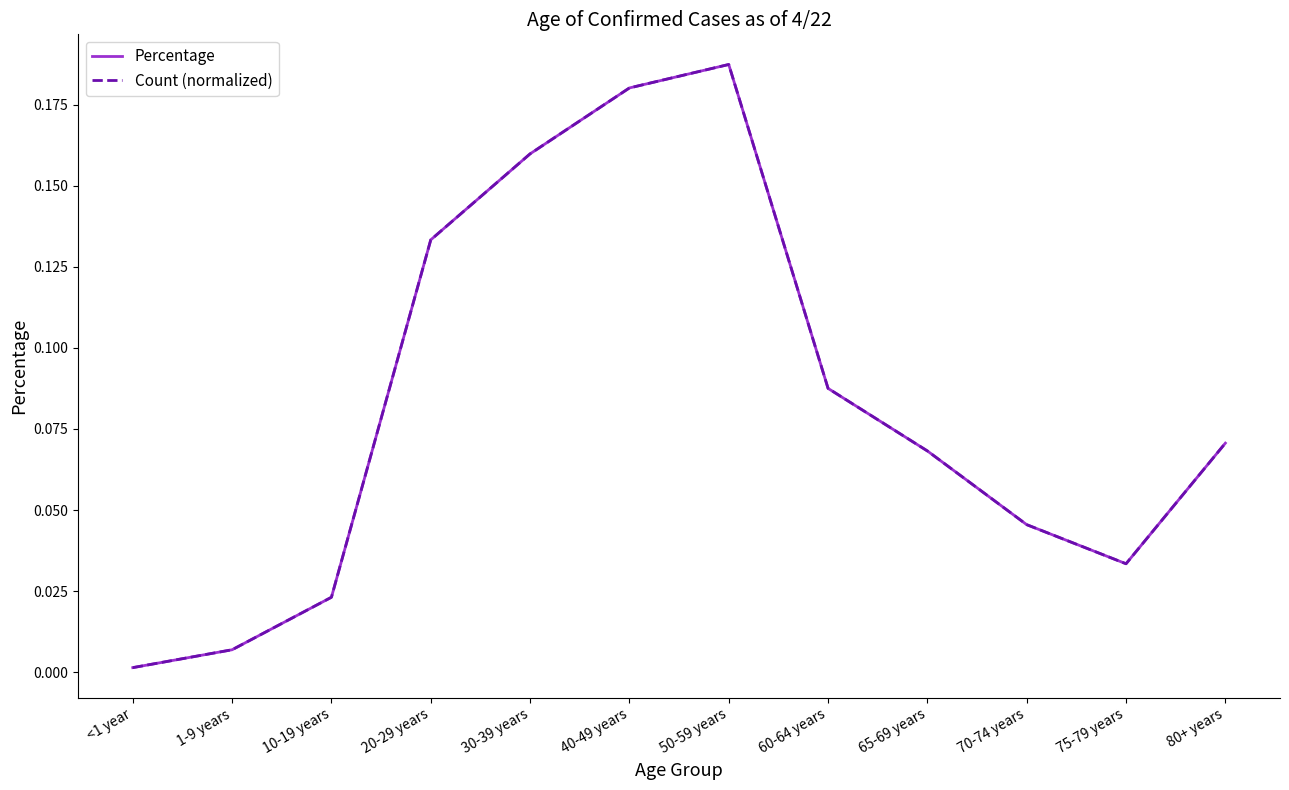

Does the chart have visible grid lines?

No